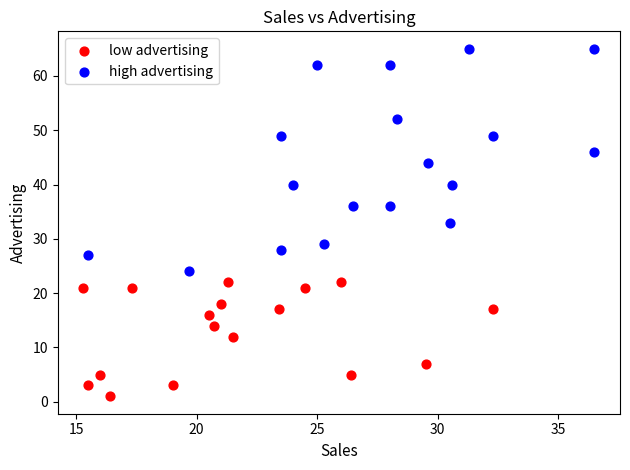

Which series has the widest spread of Y values?

high advertising